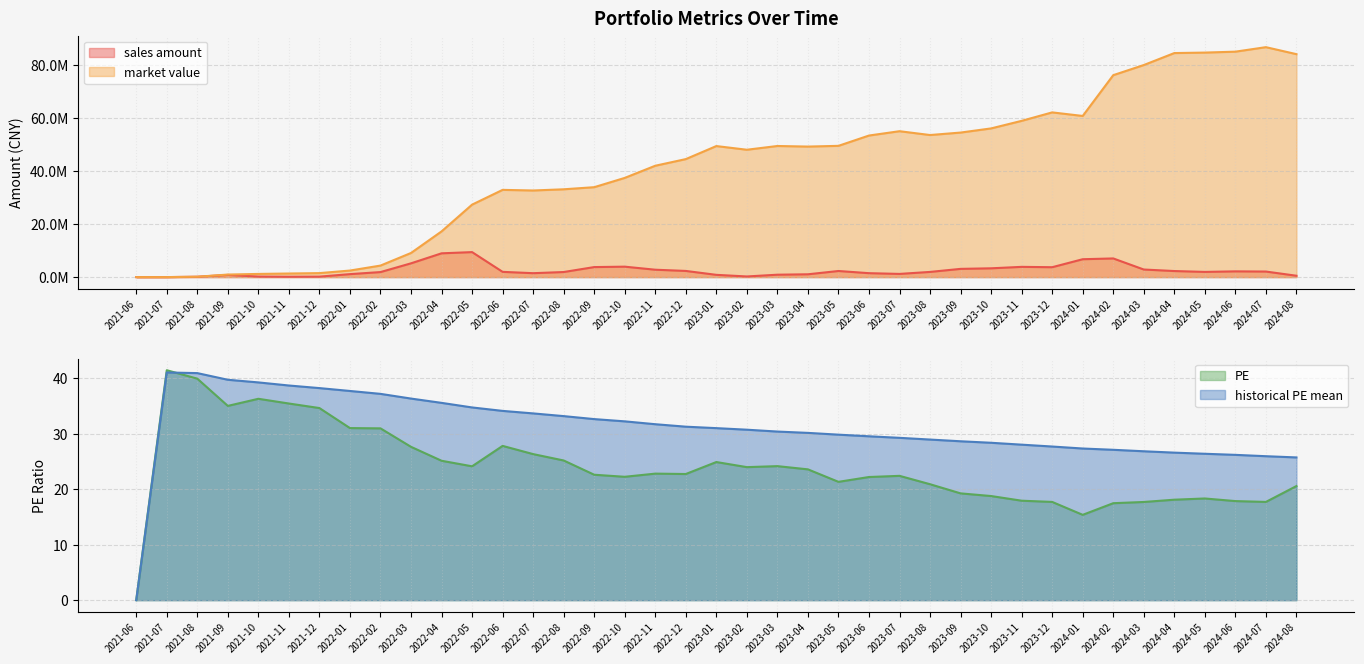

True or false: historical PE mean has a value of 49.4 at 2023-07.

False